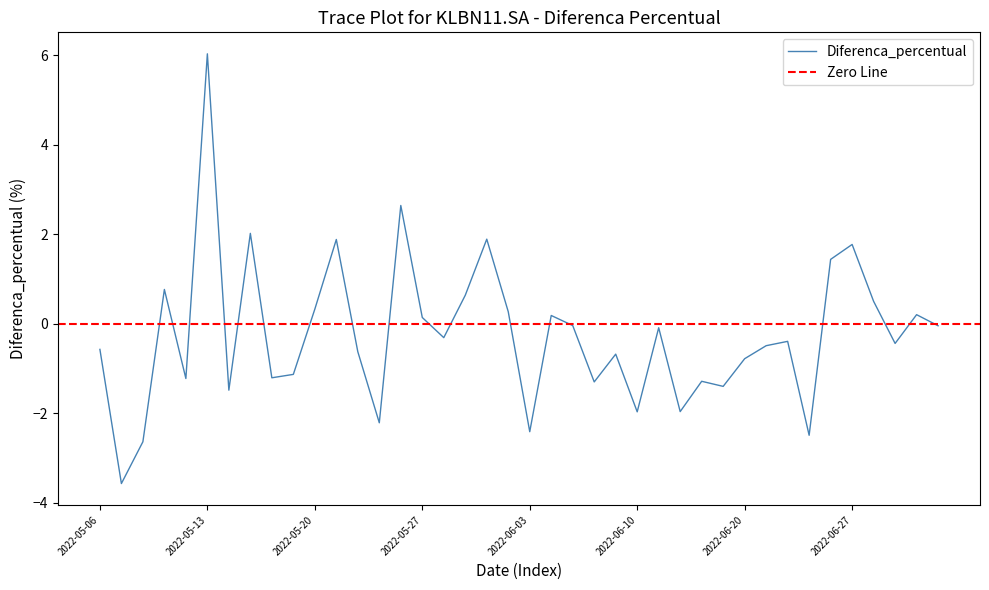

Is it true that the value at 2022-05-24 is -0.6?

True